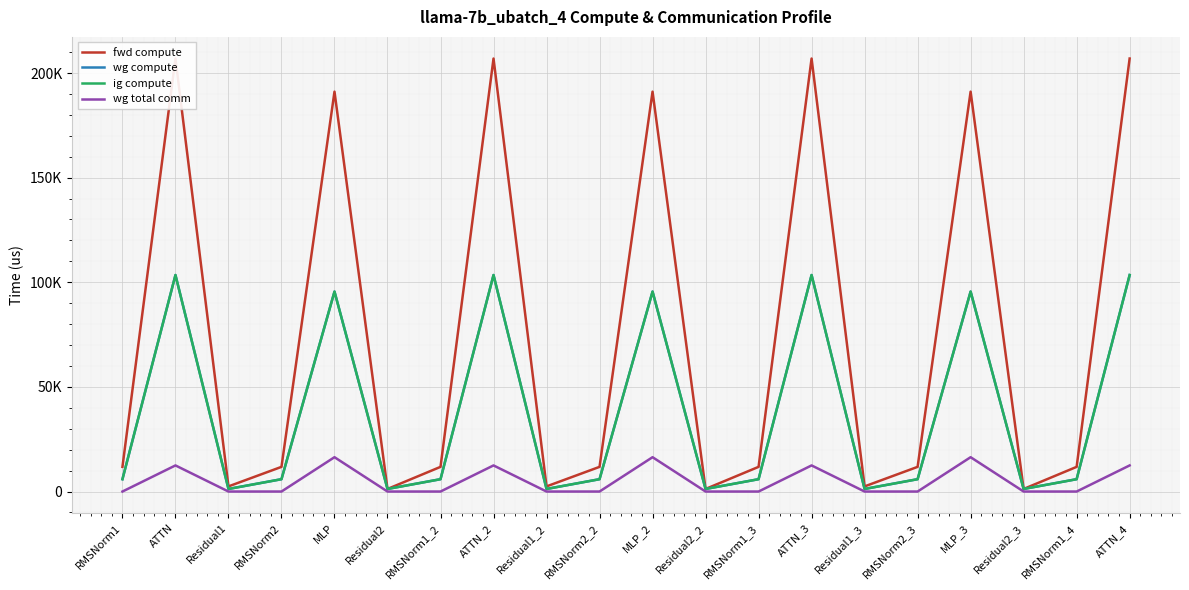

List the series in order of their peak value, lowest first.

wg total comm, wg compute, ig compute, fwd compute